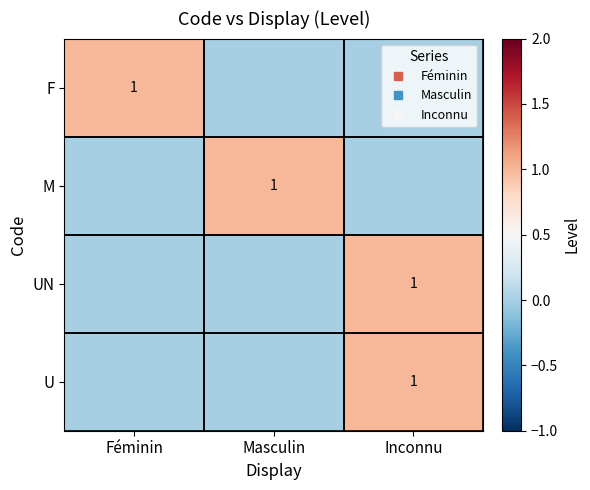

At how many categories does at least one series exceed 0?

3